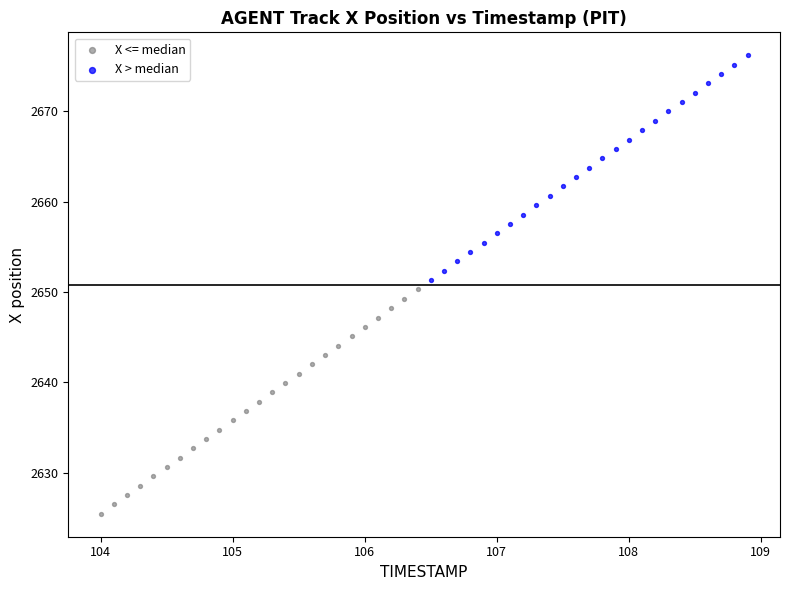

What are all the series names shown in the legend?

X <= median, X > median